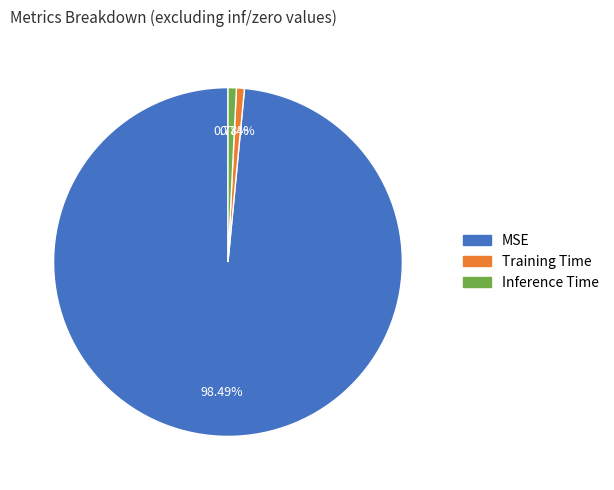

To the nearest percent, what percentage of the pie is MSE?

98%